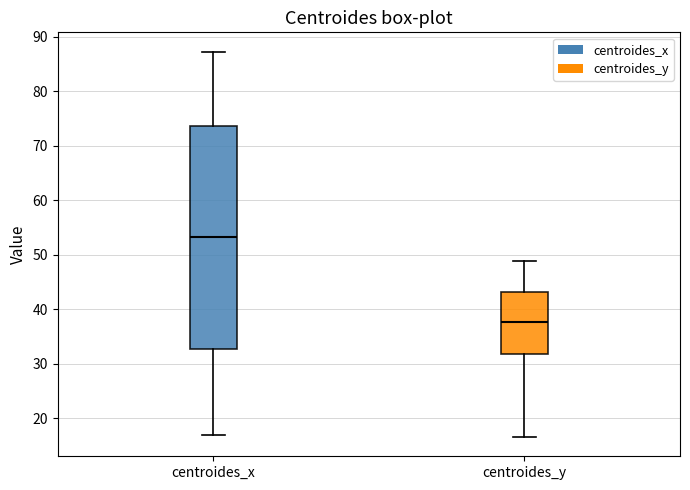

Where does the upper whisker of the box for centroides_x end on the y-axis? The values are not printed on the chart, so give them approximately, as read against the axis.

87